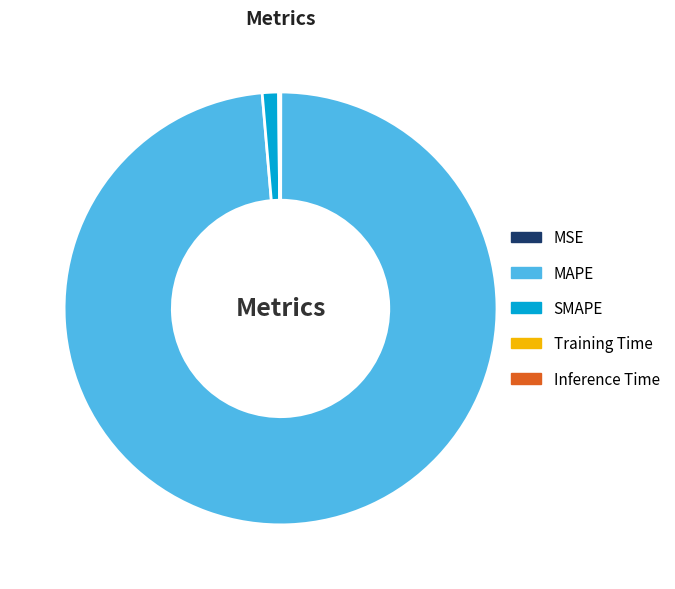

Do SMAPE and MAPE together represent more than half of the pie?

Yes